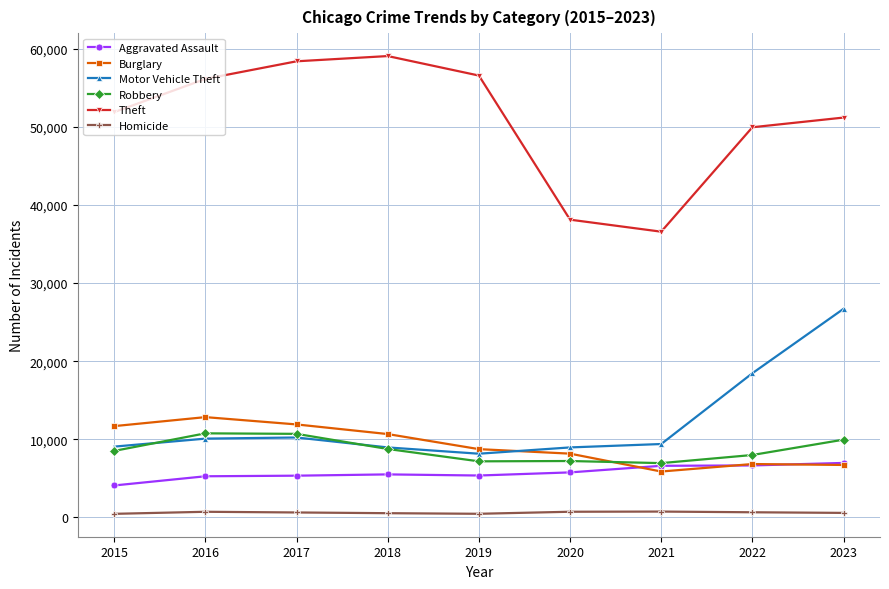

Which series has the widest spread of values?

Theft